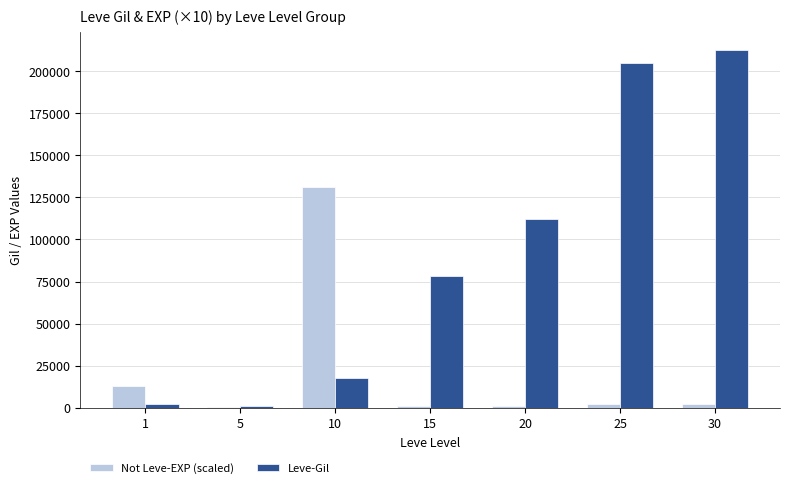

What is the maximum value shown in the chart?

212810